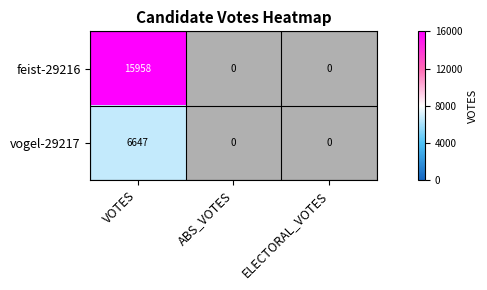

The feist-29216 series shows 15958 at VOTES. True or false?

True